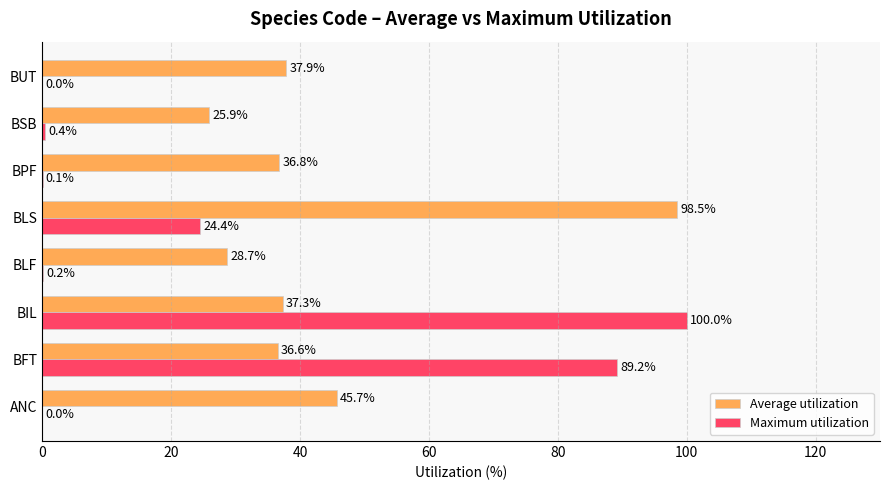

What is the greatest value displayed?

100.0